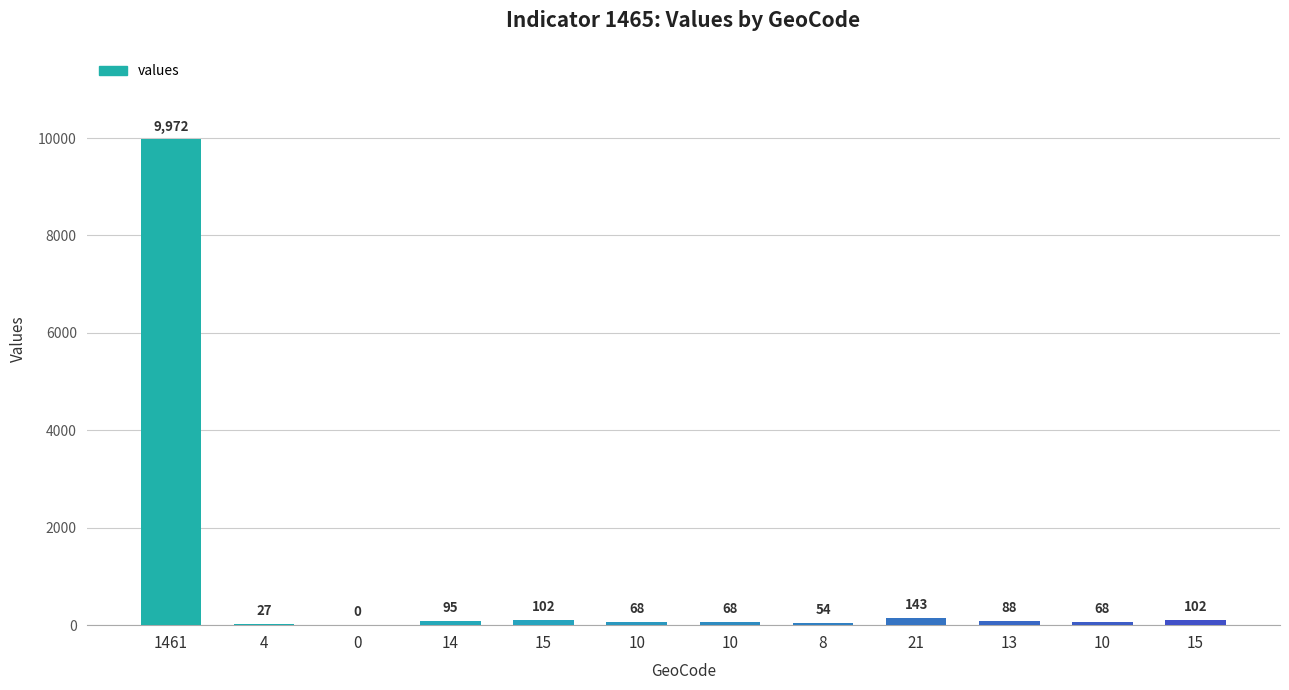

How many data points does each series have?

12